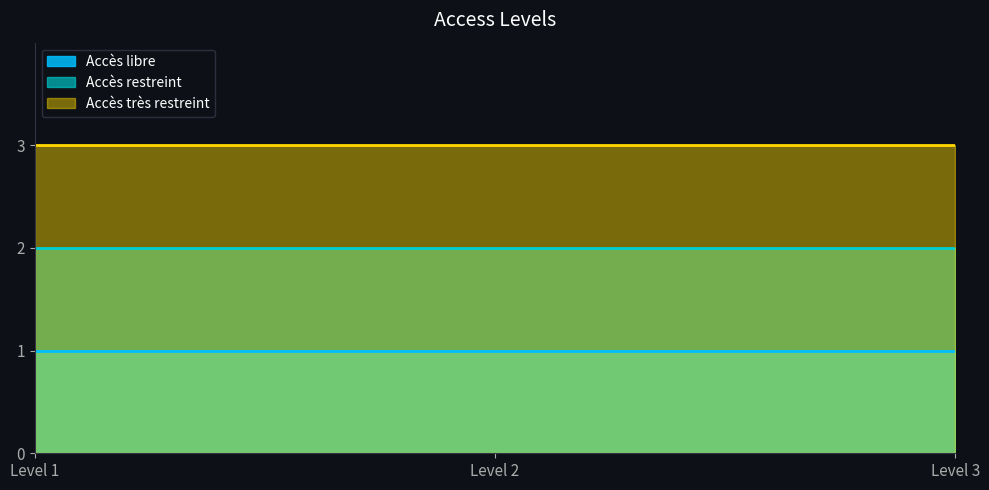

At which category is the sum across all series the highest?

Level 1